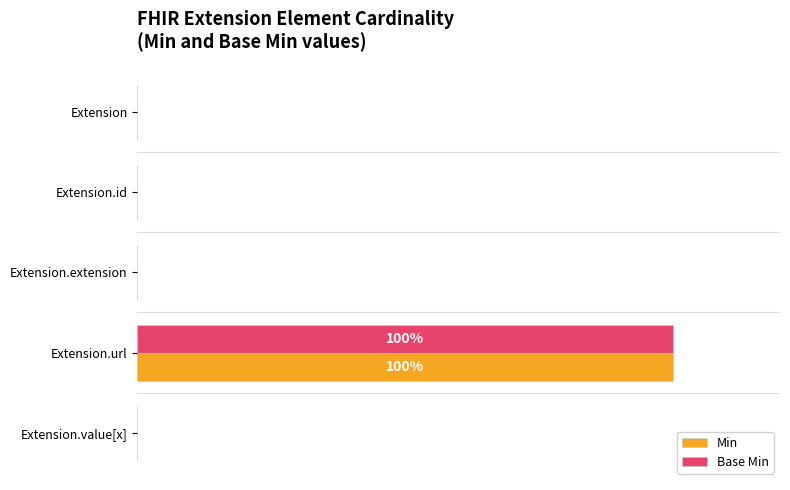

What is the maximum value shown in the chart?

100